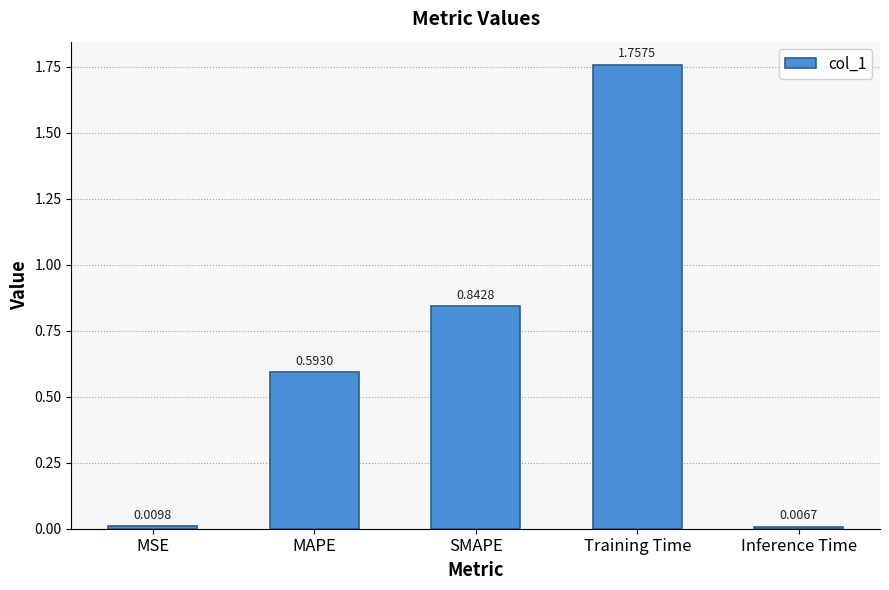

What is the label of the 5th bar from the left?

Inference Time